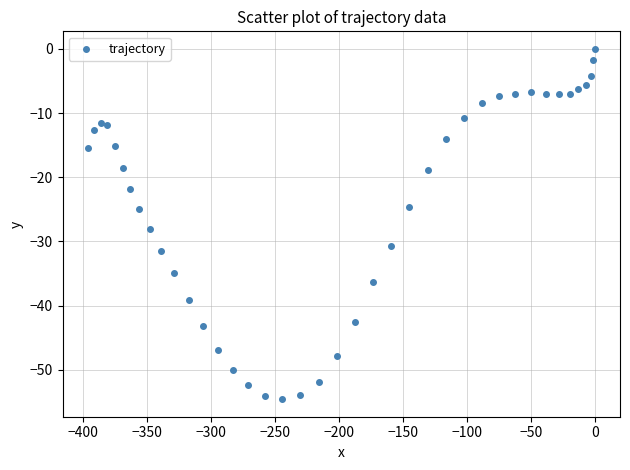

What Y value in the scatter plot is closest to -27?

-28.1